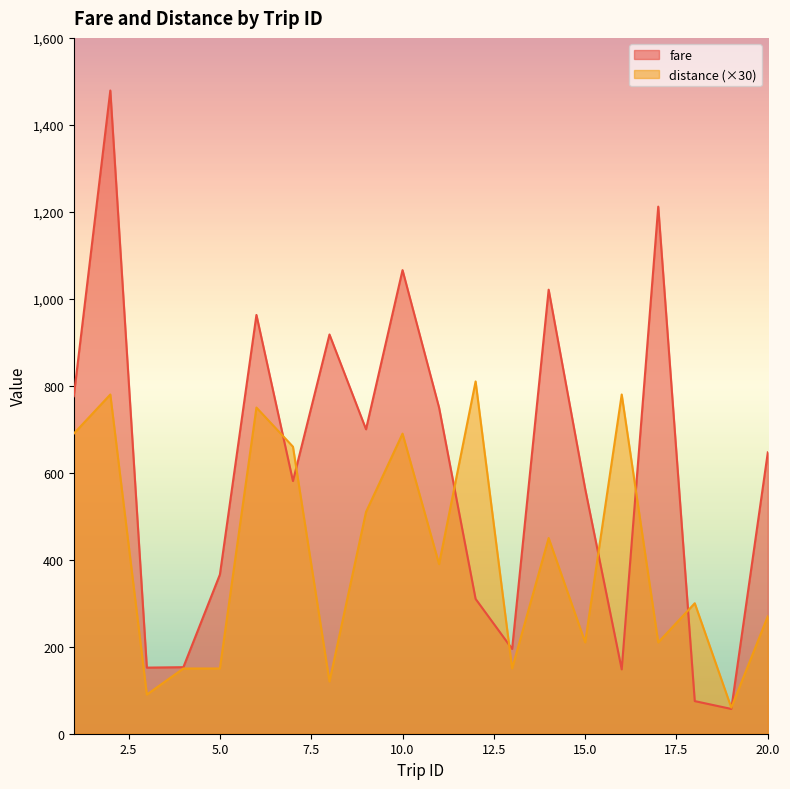

True or false: distance has more than 1 interior local peaks.

True